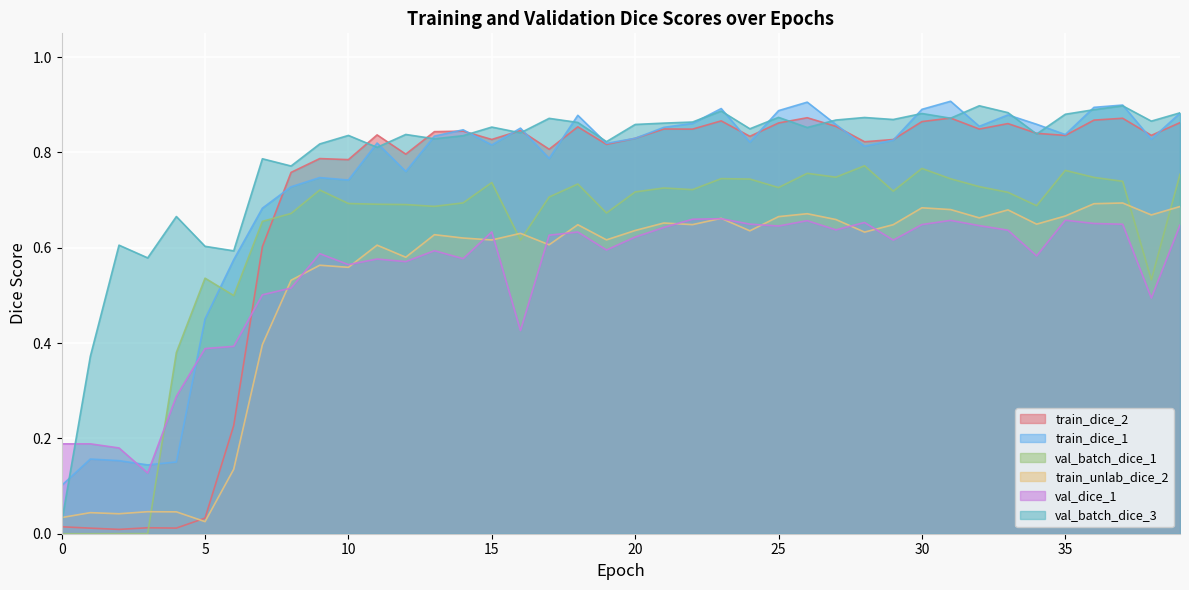

Between which two adjacent categories do val_batch_dice_1 and train_dice_1 first intersect?

3 and 4